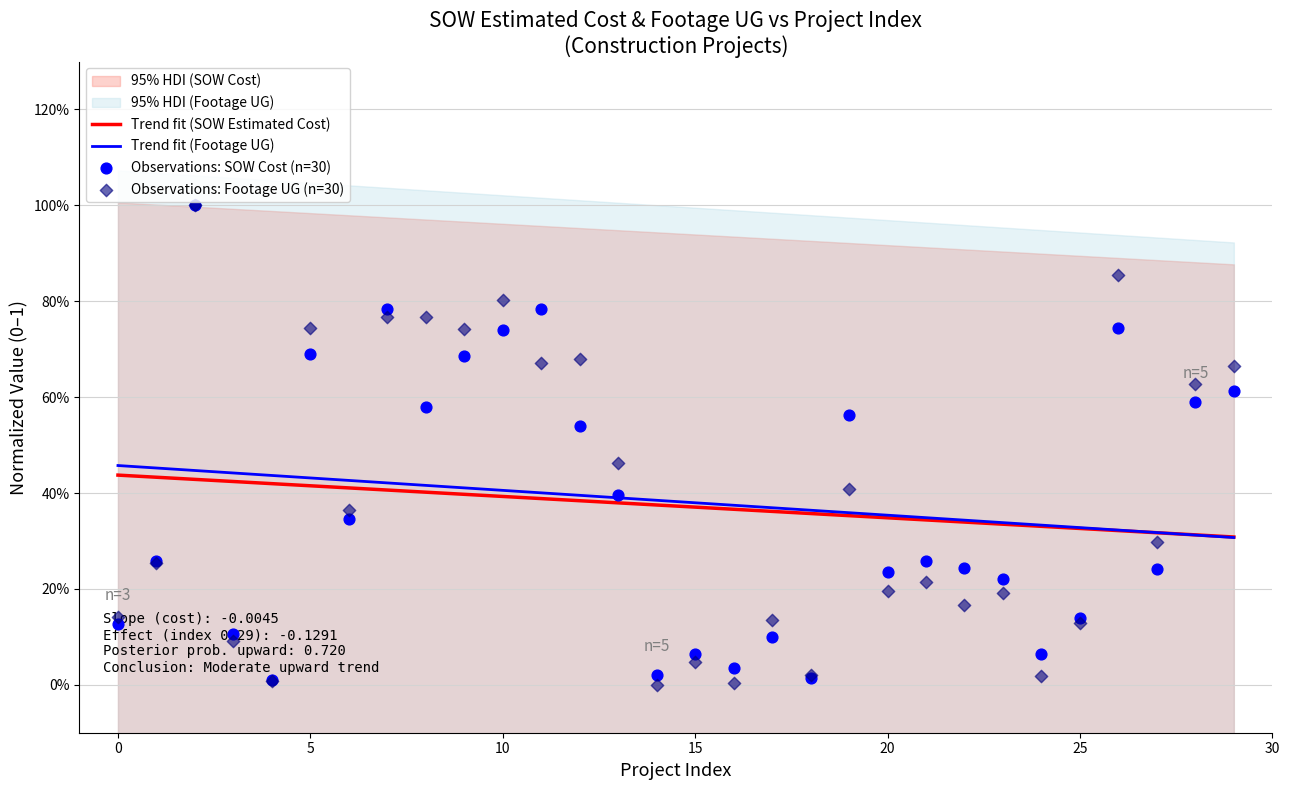

Which series reaches the maximum Y coordinate?

SOW Estimated Cost